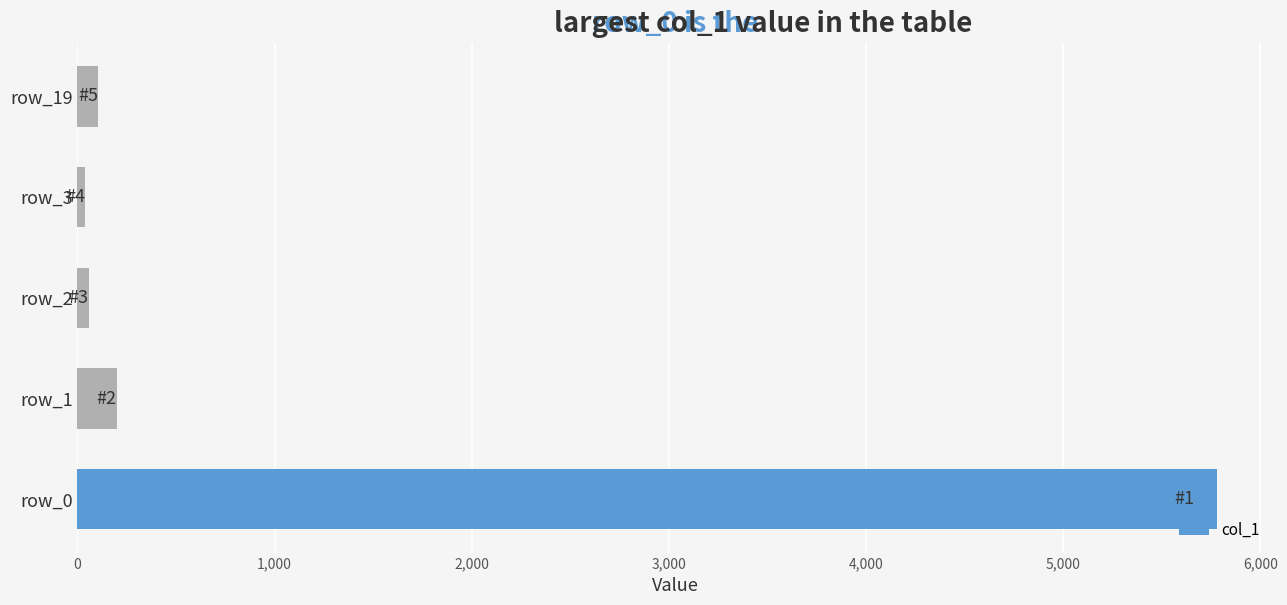

The value at row_0 is 5778. True or false?

True